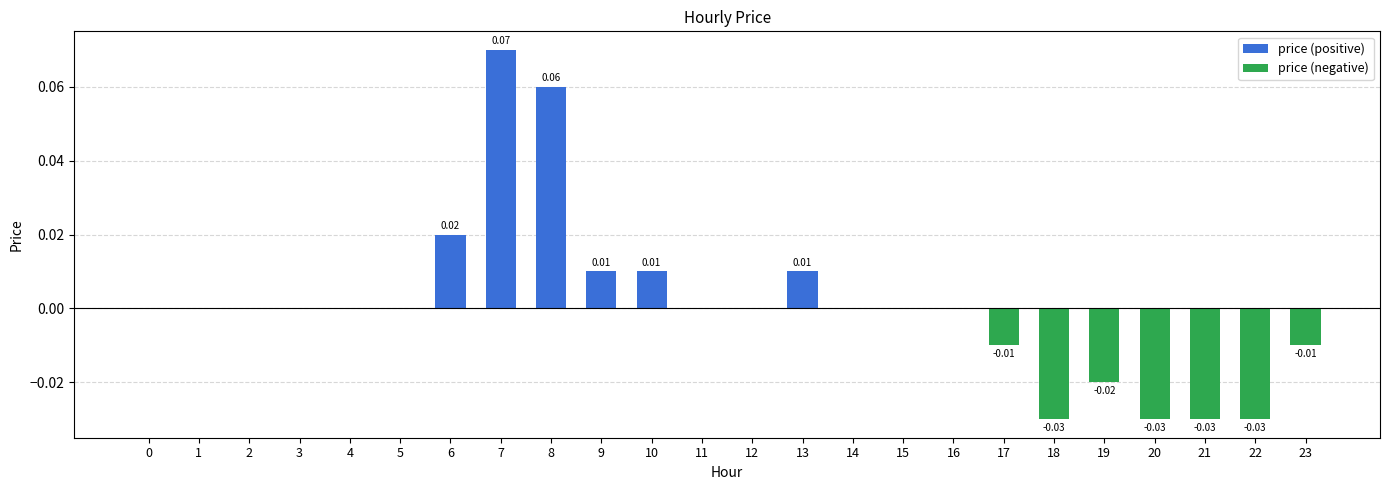

What is the greatest value displayed?

0.1